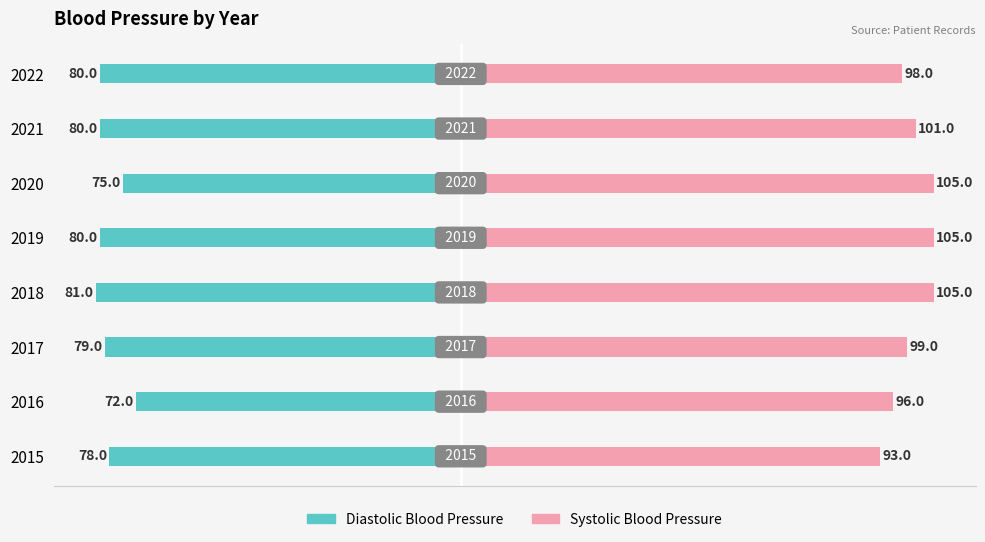

The value of Diastolic Blood Pressure at 2018 is -19. True or false?

False